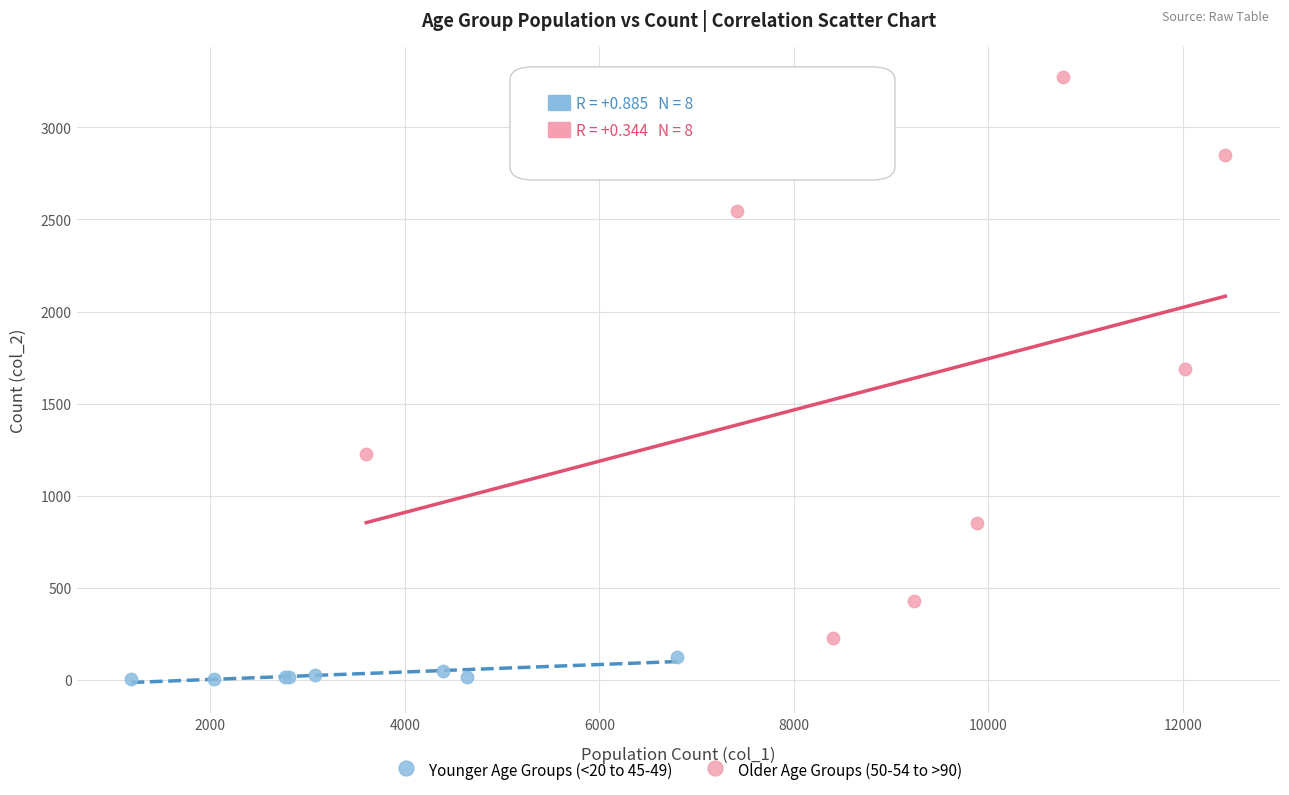

Which series contains the lowest Y value?

Younger Age Groups (<20 to 45-49)